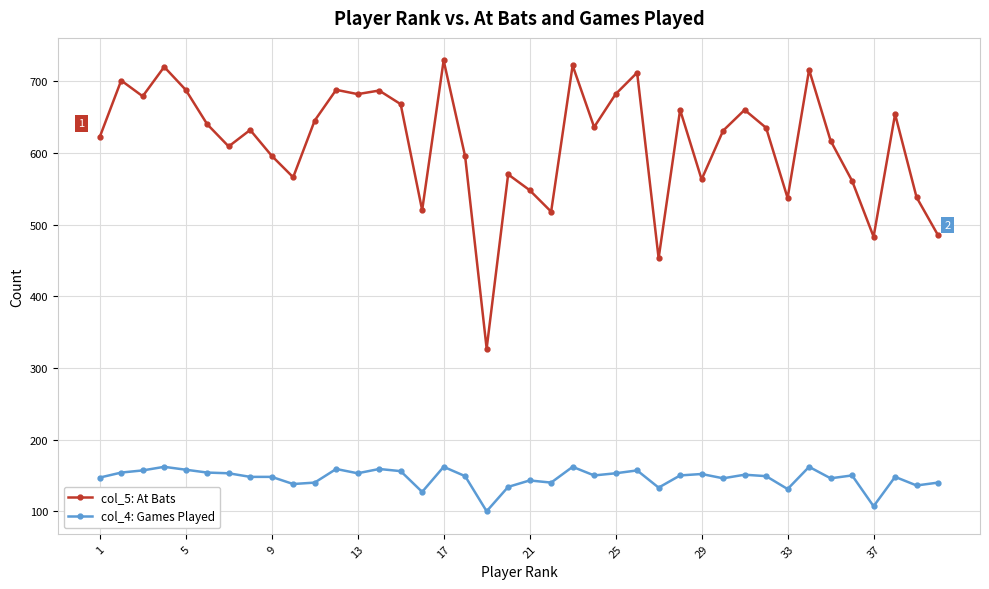

What is the value of the col_5: At Bats point at the 36th from the left?

561